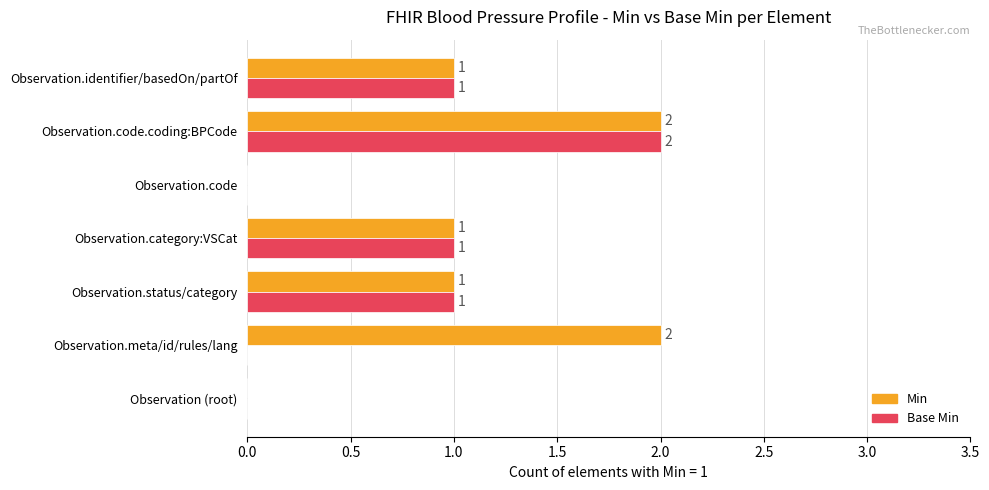

How many Base Min values are between 0 and 1?

6